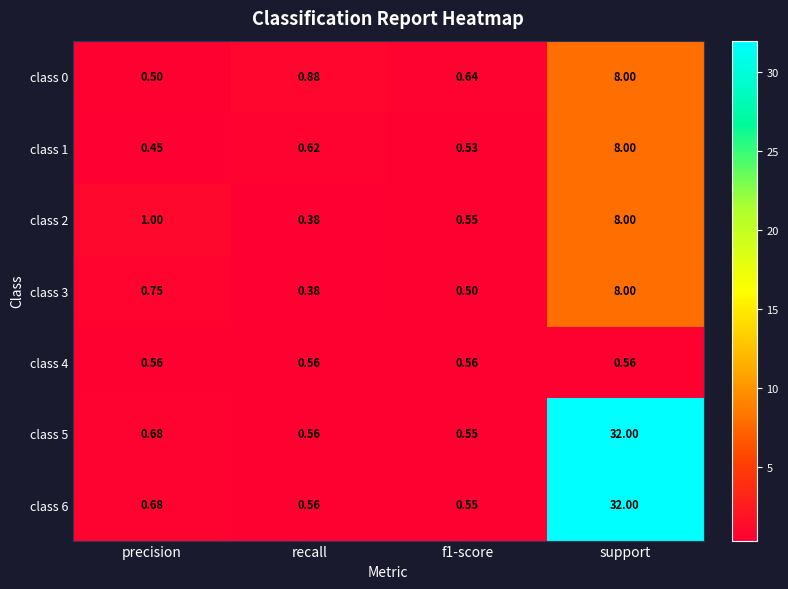

What is the difference between the highest and lowest values at f1-score?

0.1